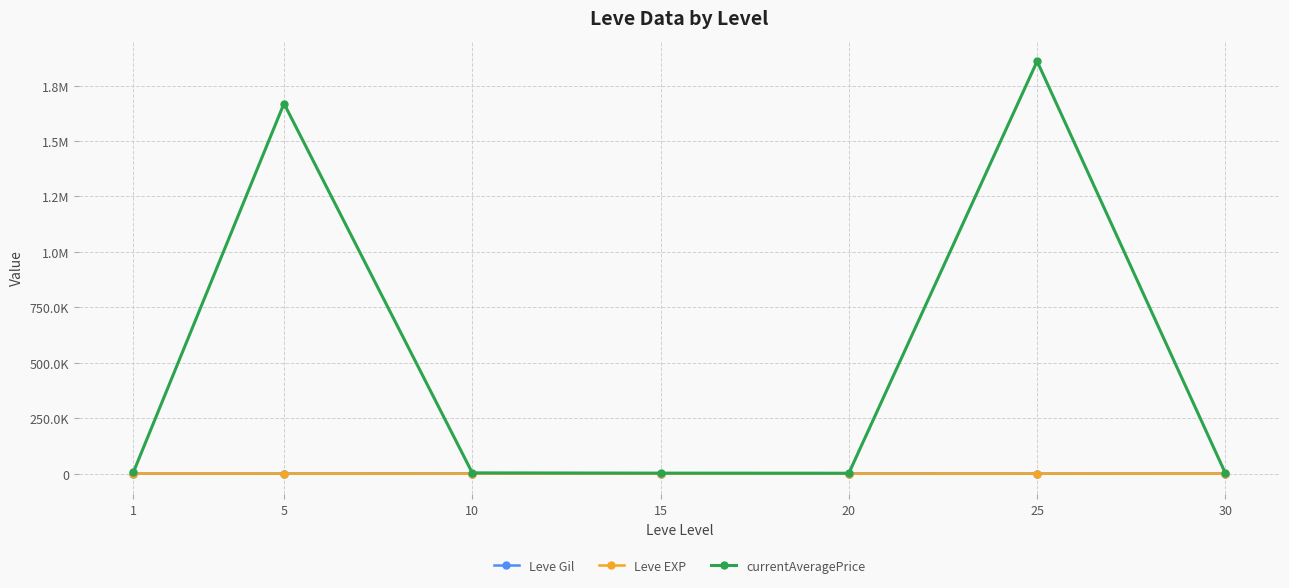

What are all the series names shown in the legend?

Leve Gil, Leve EXP, currentAveragePrice